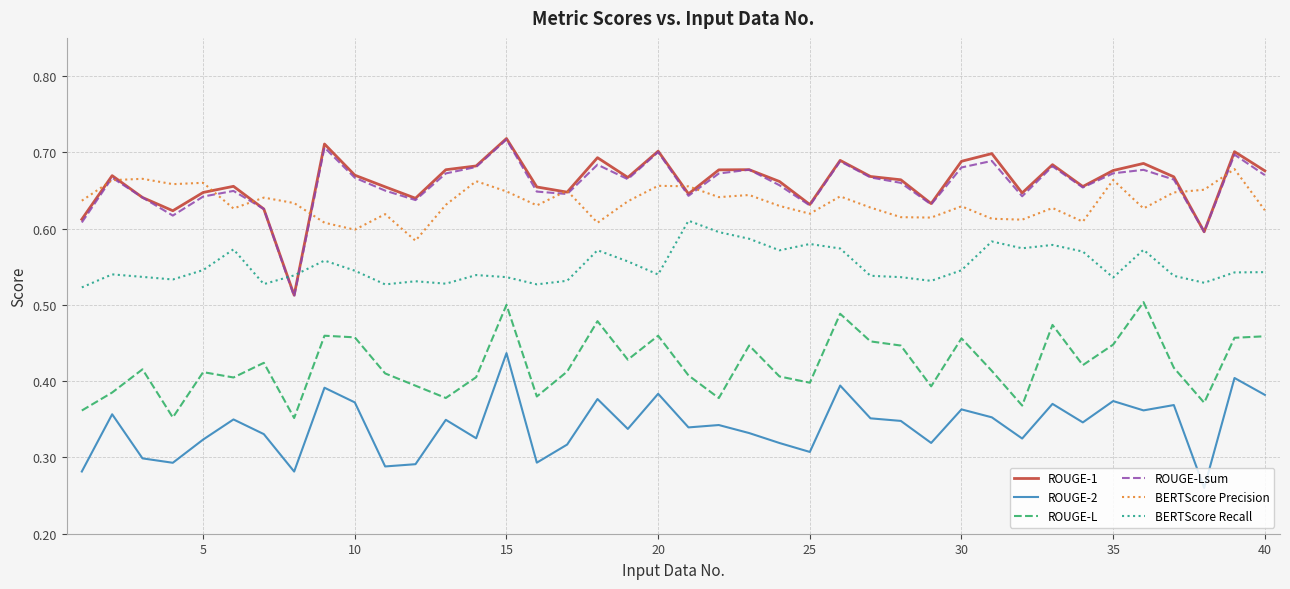

How many lines are shown in the chart?

6